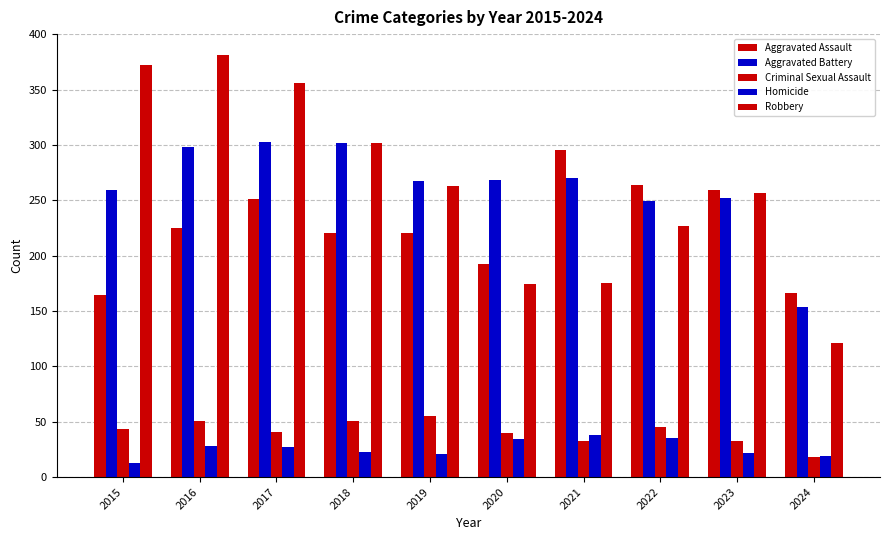

How many bars are there in each group?

5